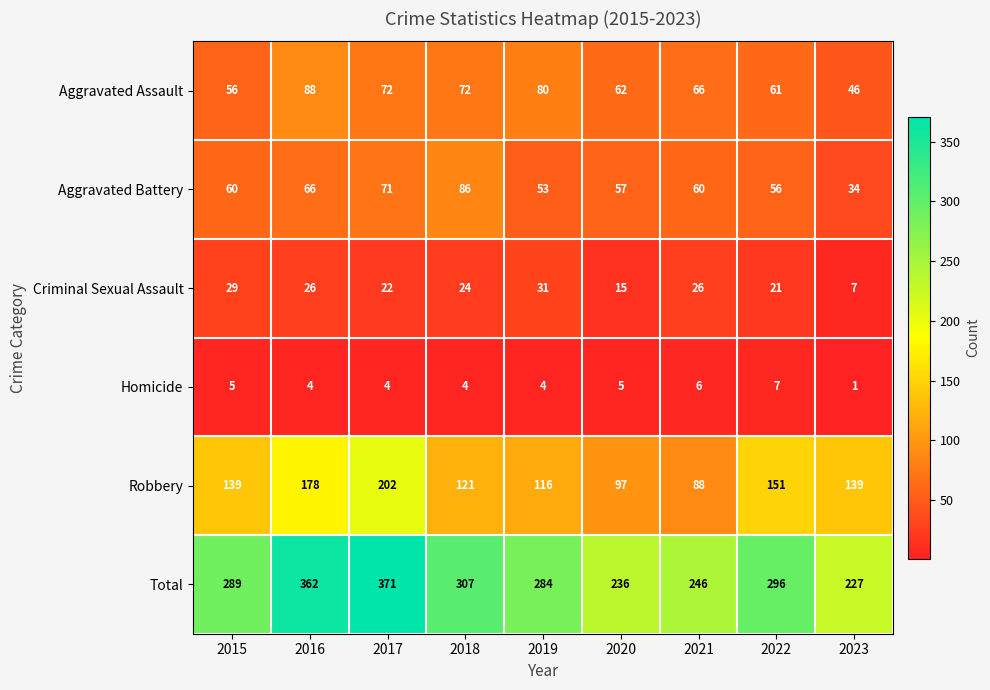

Read the Robbery value at 2019, to the nearest 10.

120